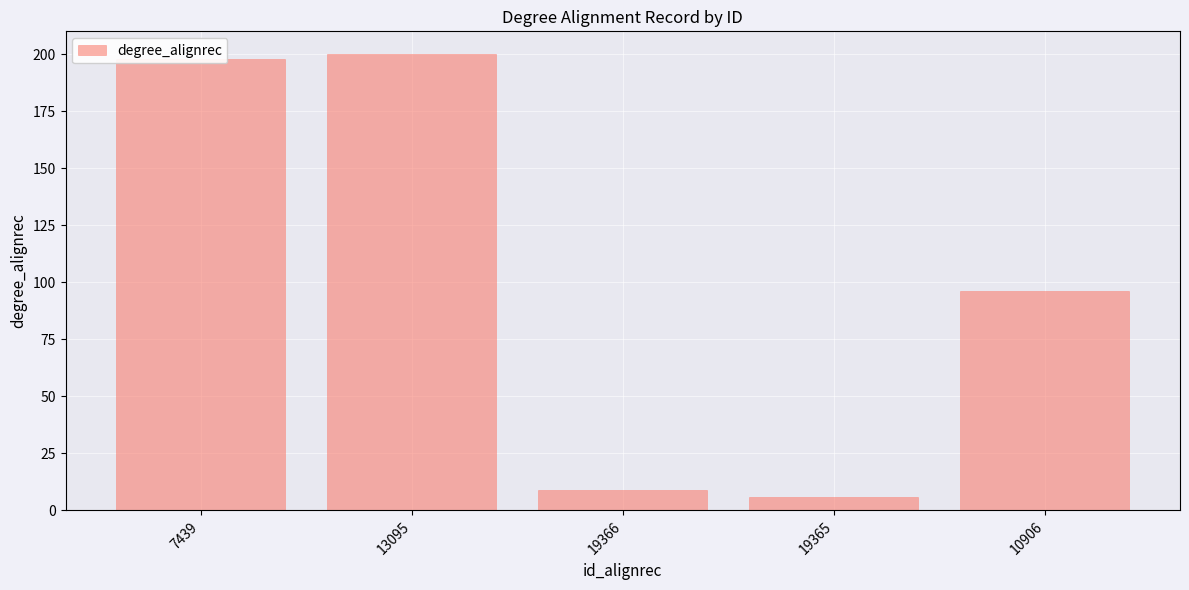

Is it true that the value at 13095 is 273?

False